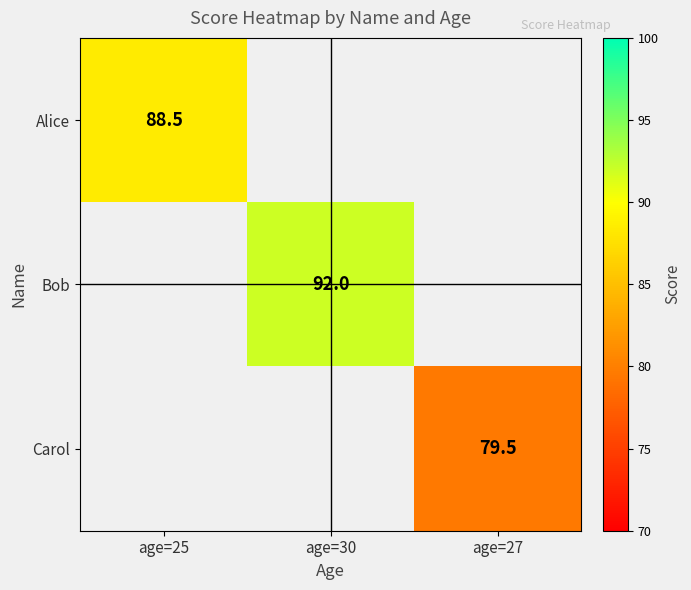

Count the number of categories in the chart.

3